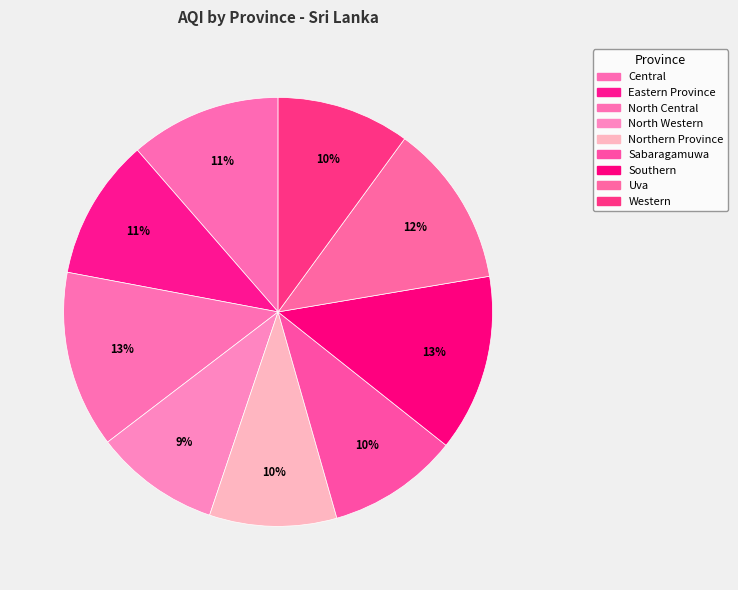

How many segments does this pie chart have?

9